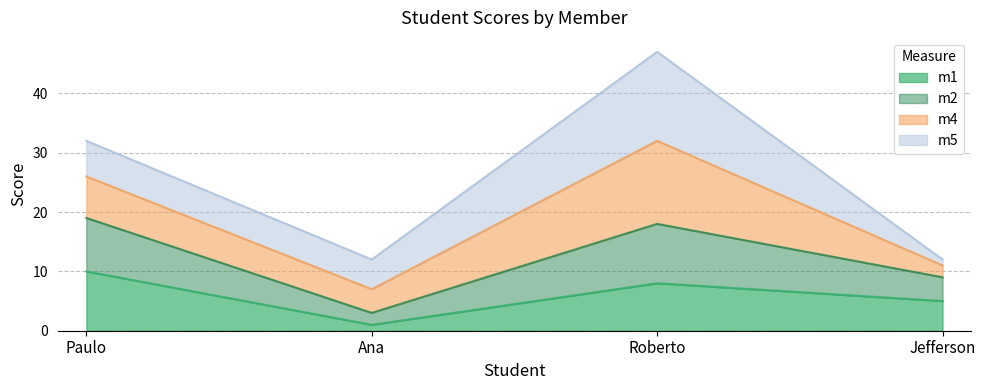

Reading right to left, what are the values for m1?

5	8	1	10